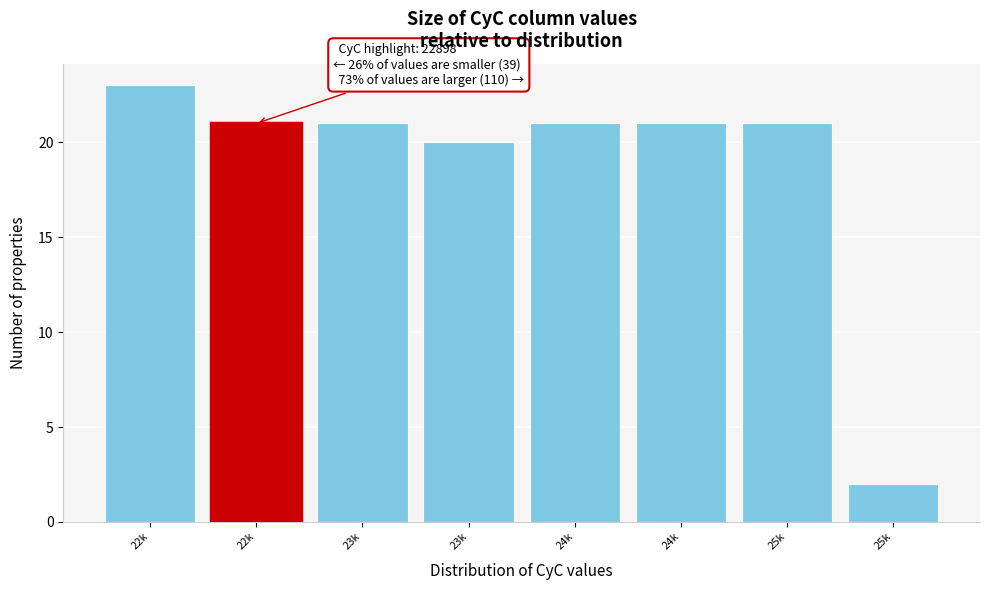

How many series are shown in this chart?

1